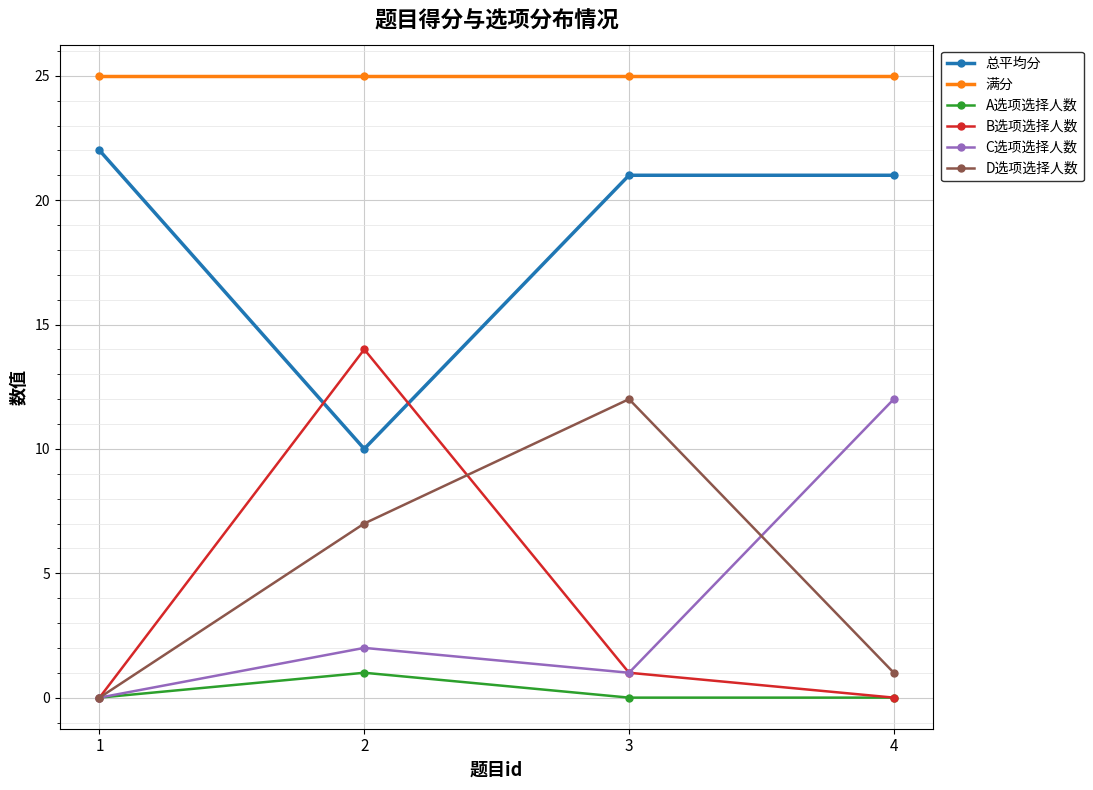

What is the difference between the A选项选择人数 values at 2 and 4?

1